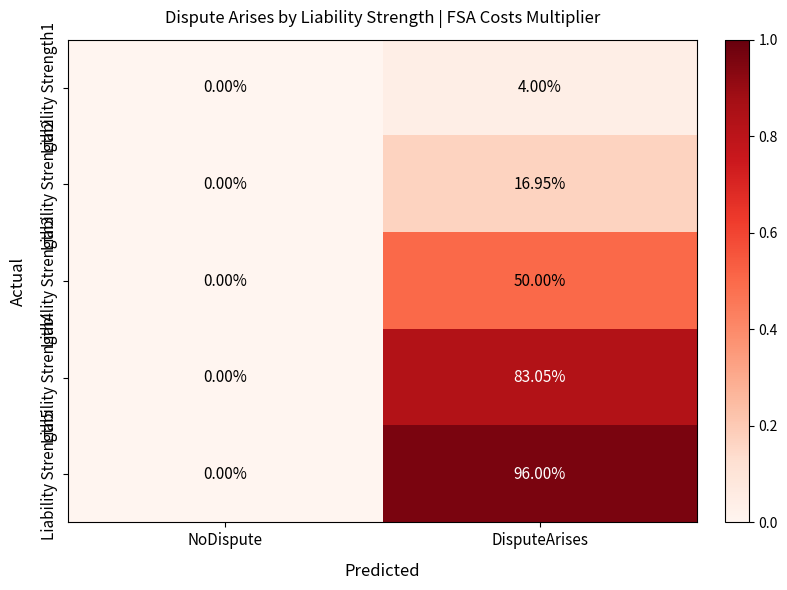

At which label is Liability Strength1 closest to 2?

NoDispute